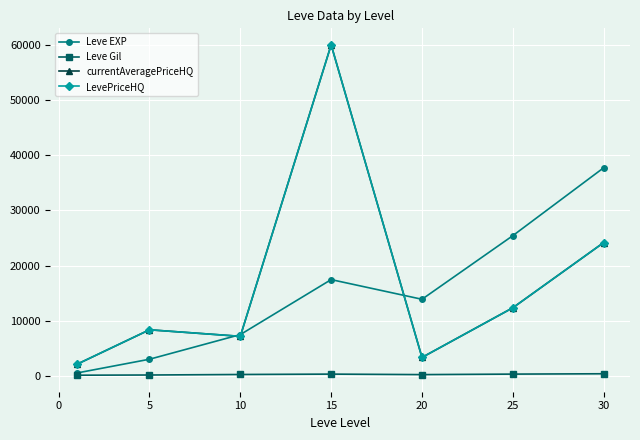

Is this an area chart (filled region under the line)?

No